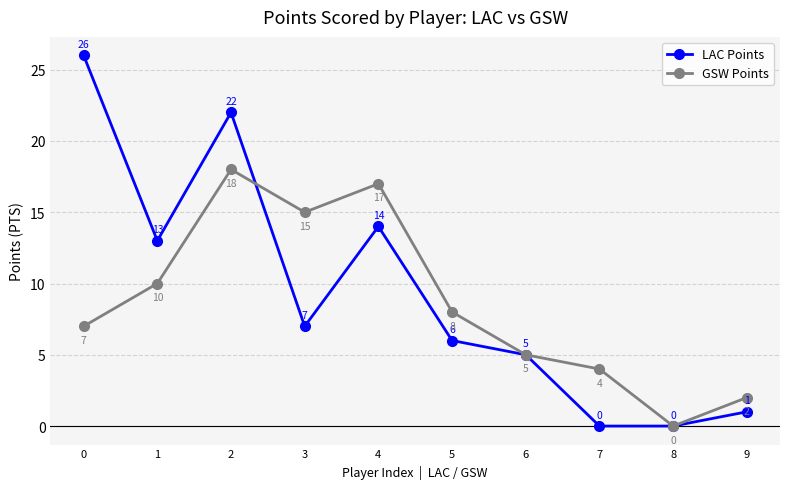

Reading left to right, transcribe all the data shown in this chart.

LAC Points: 26	13	22	7	14	6	5	0	0	1
GSW Points: 7	10	18	15	17	8	5	4	0	2